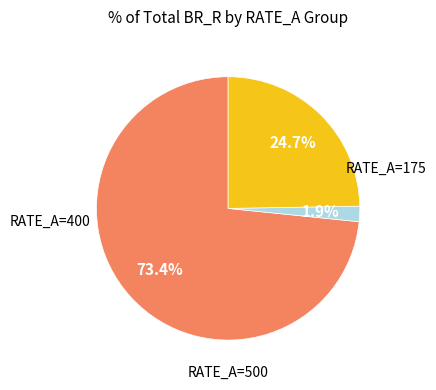

Is there any slice that represents more than half of the pie?

Yes